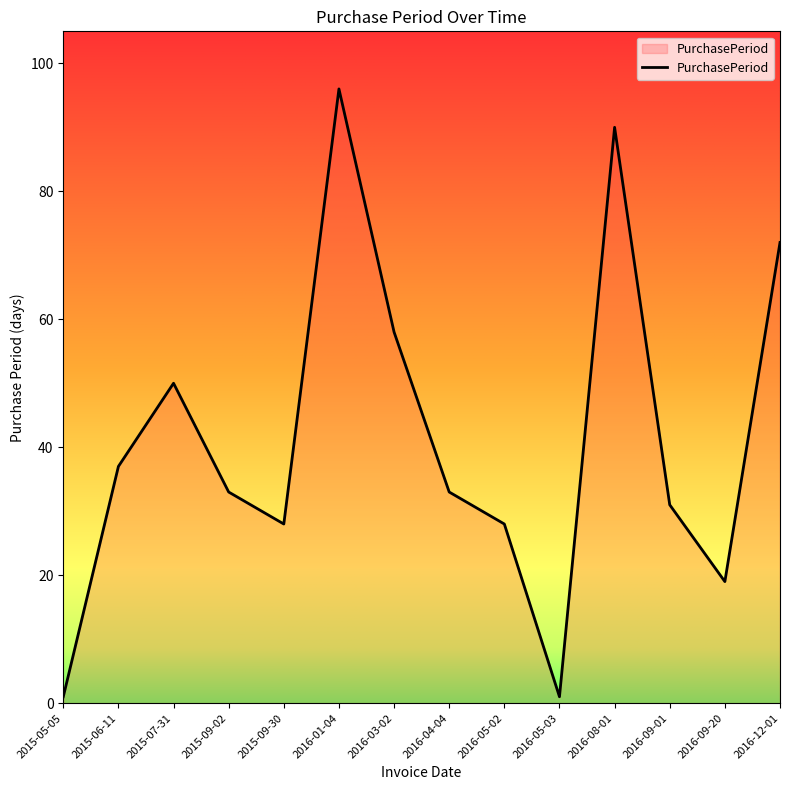

What is the maximum value shown in the chart?

96